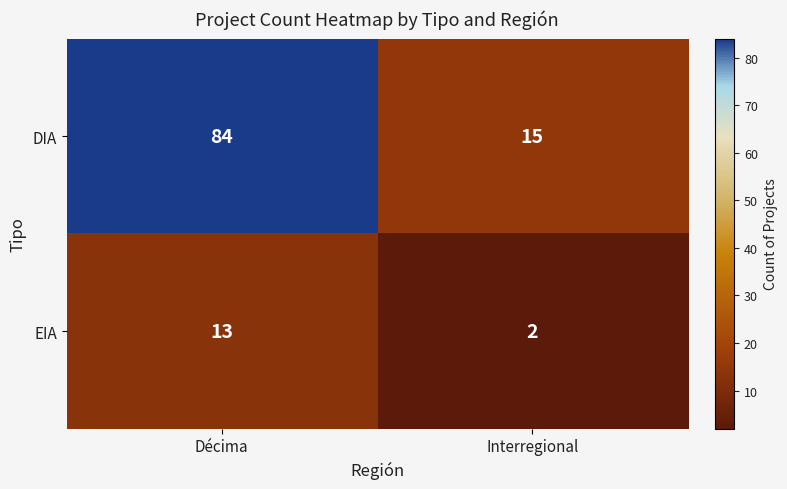

Which category has the lowest value across all series?

Interregional